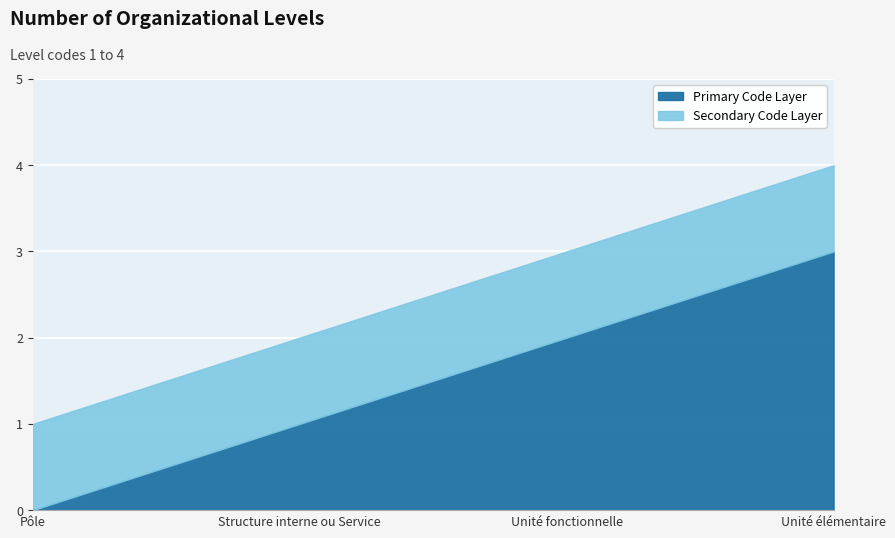

What is the difference between the maximum and second lowest values?

2